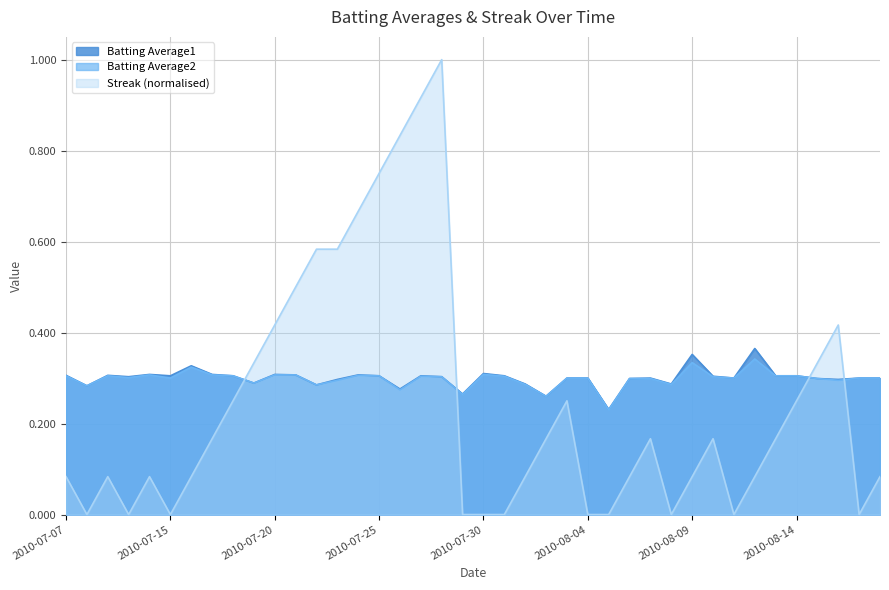

How many interior local valleys does the Batting Average2 series have?

12